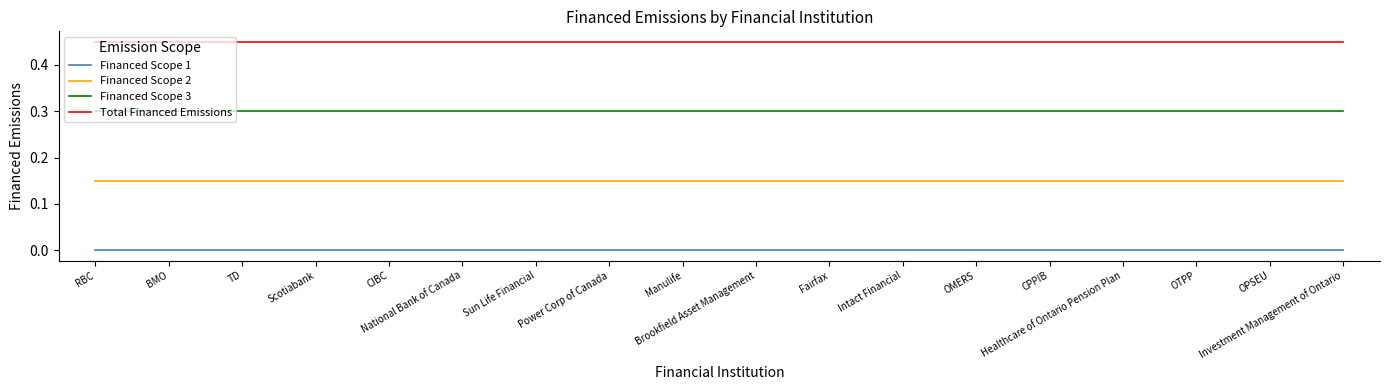

The Financed Scope 3 series shows 0.3 at Manulife. True or false?

True